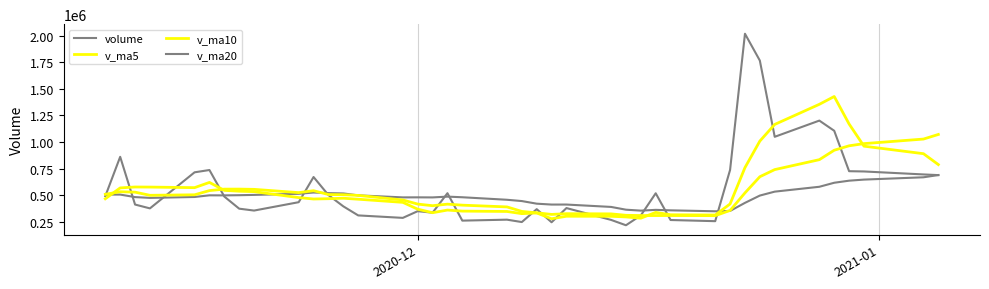

How many lines are shown in the chart?

4